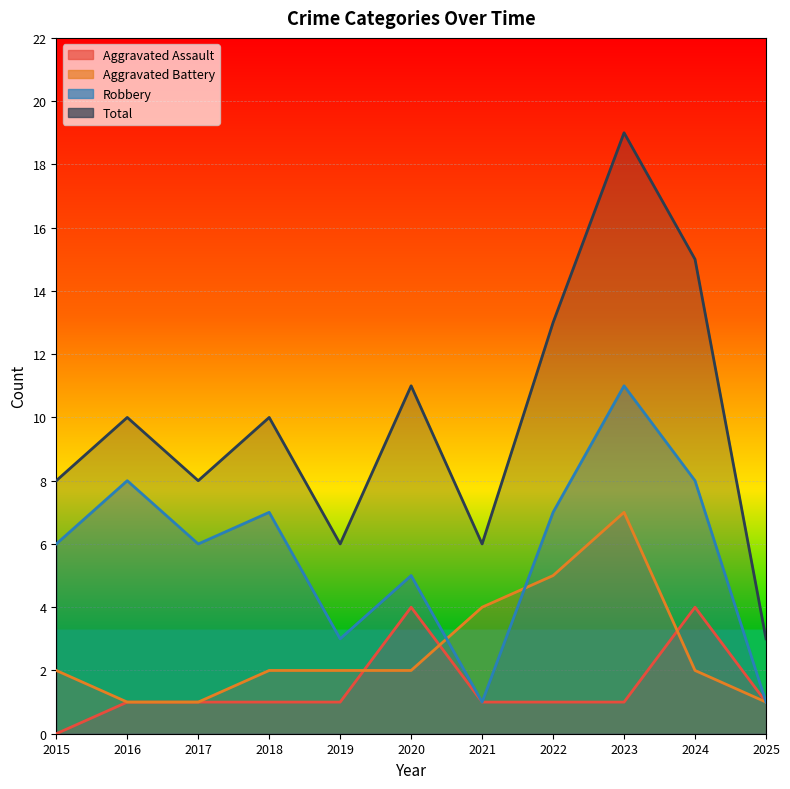

How many Aggravated Battery values are between 1 and 4?

9